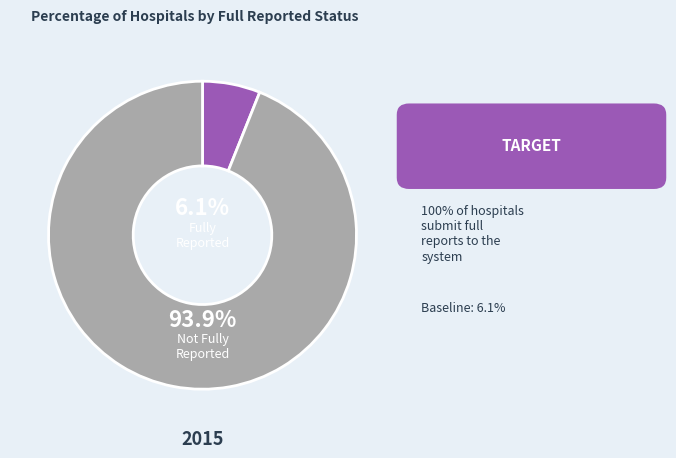

Is there any slice that represents more than half of the pie?

Yes